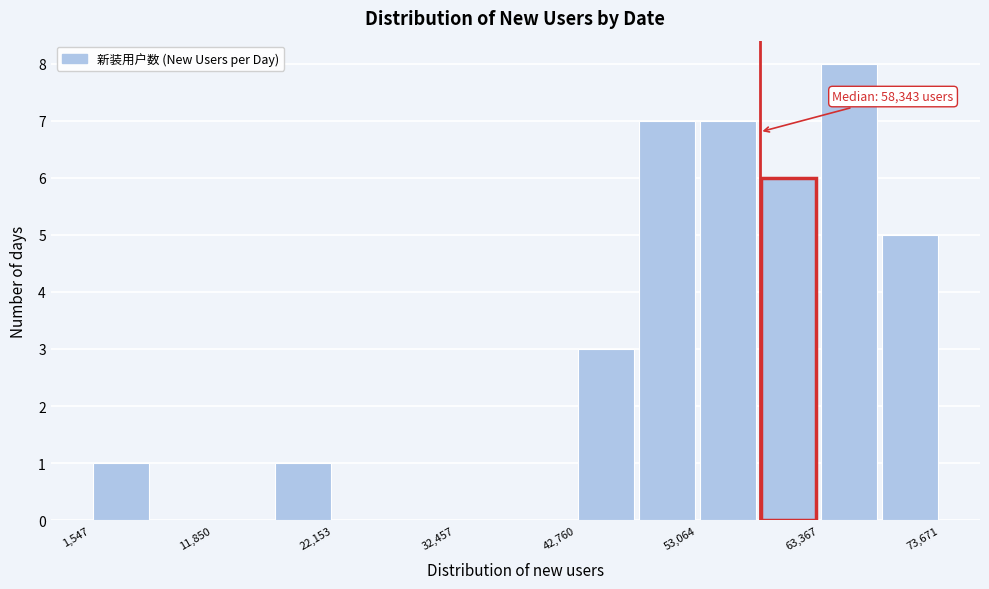

Around what value on the x-axis is the tallest bar? Give the approximate position of its centre, as read against the axis.

66000